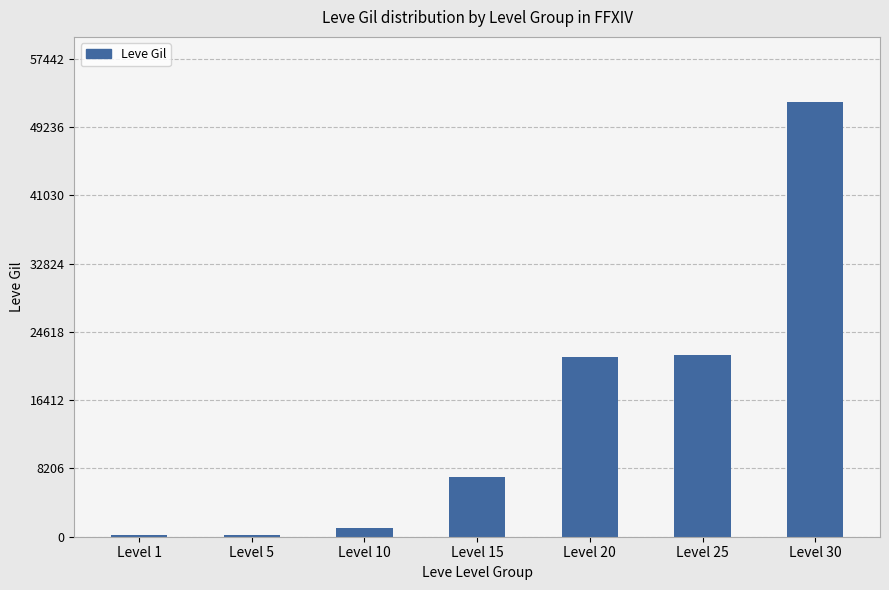

At which label is the value closest to 26190?

Level 25